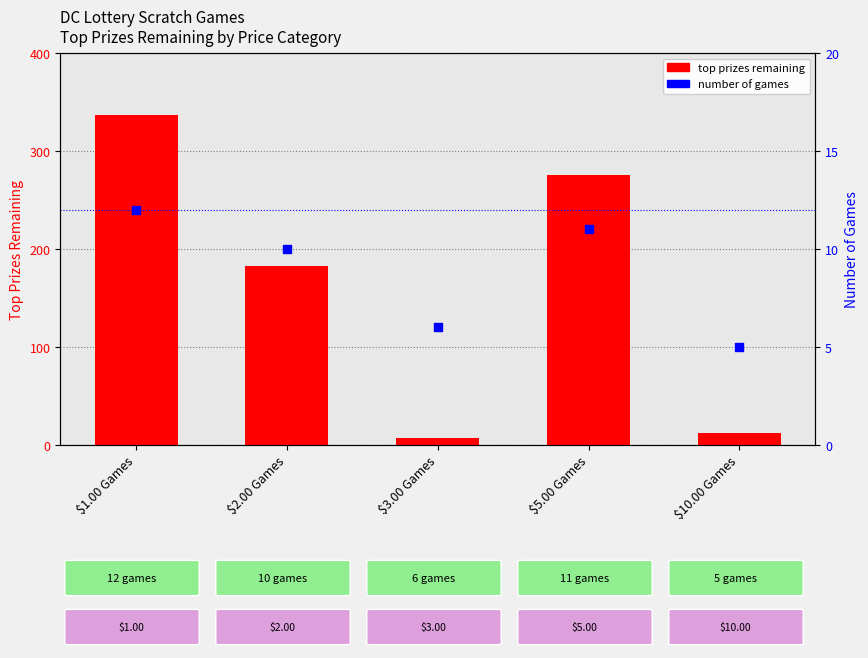

At how many categories does at least one series exceed 263?

2